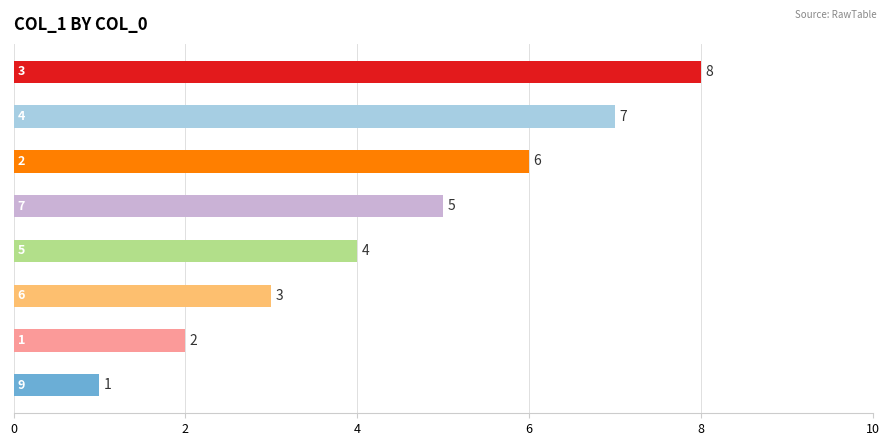

How many bars are there in total?

8